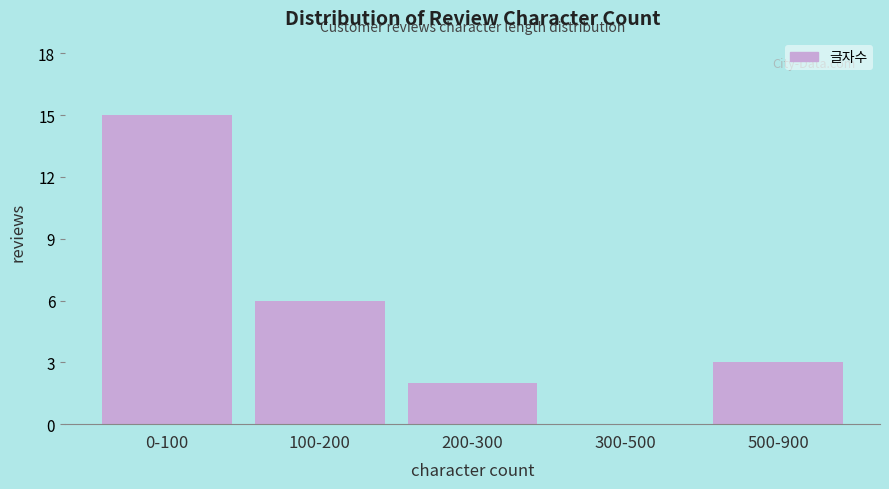

Reading right to left, transcribe all the data shown in this chart.

500-900=3	300-500=0	200-300=2	100-200=6	0-100=15